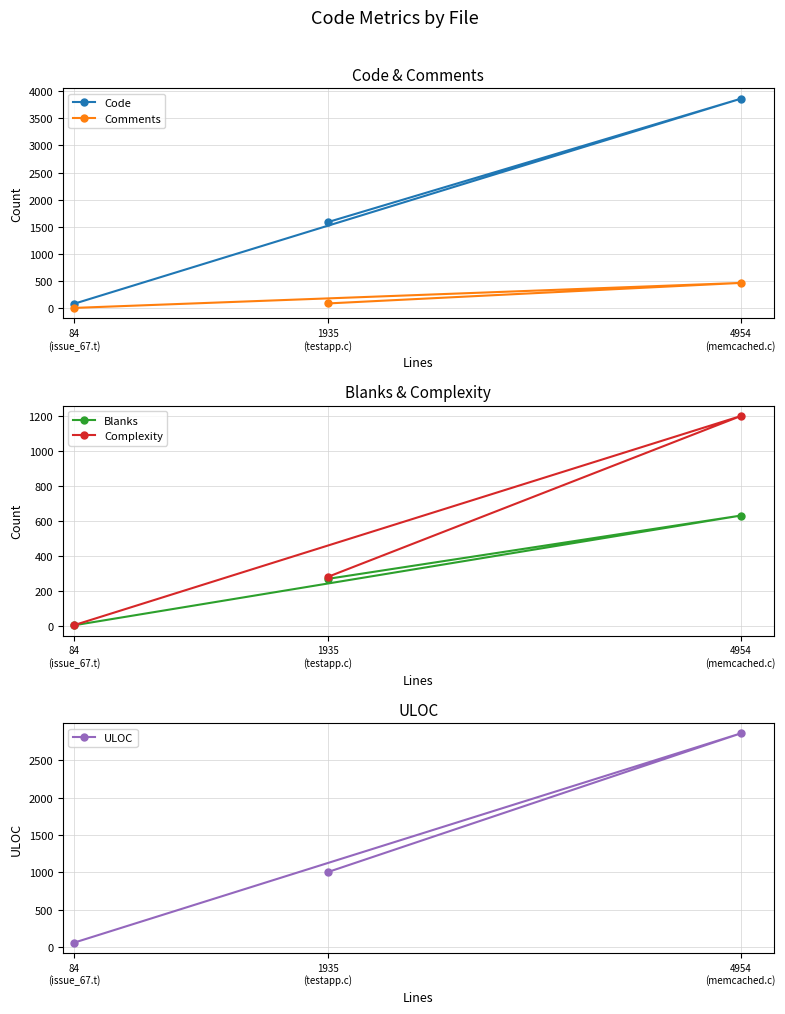

At which label is Complexity closest to 602?

1935
(testapp.c)